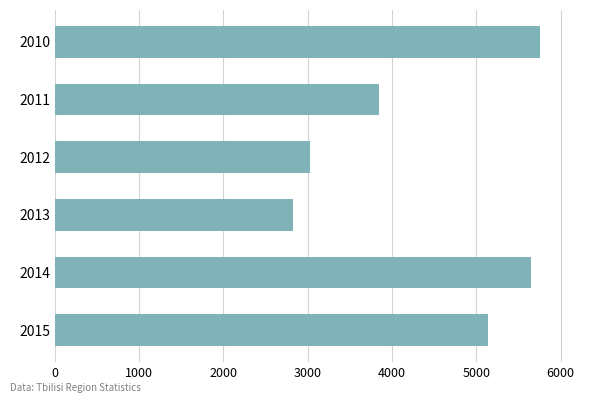

How many series are shown in this chart?

1